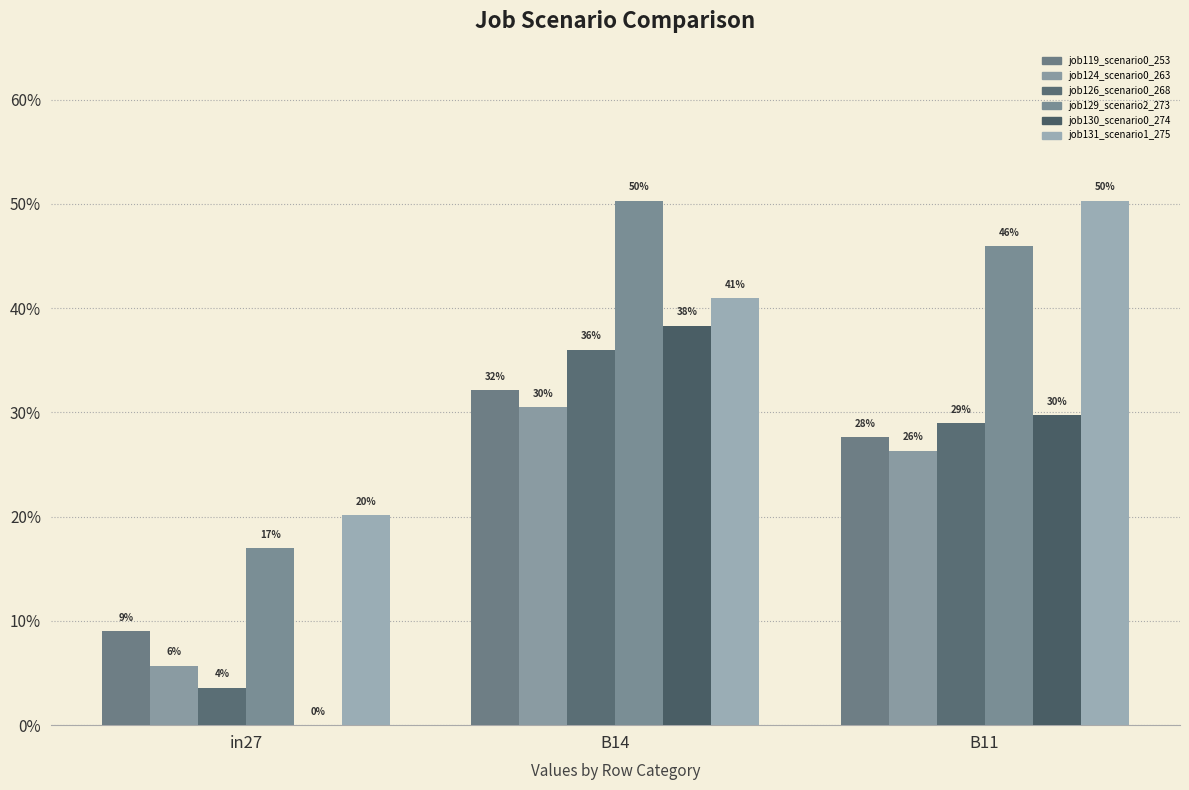

At how many categories does at least one series exceed 0?

3